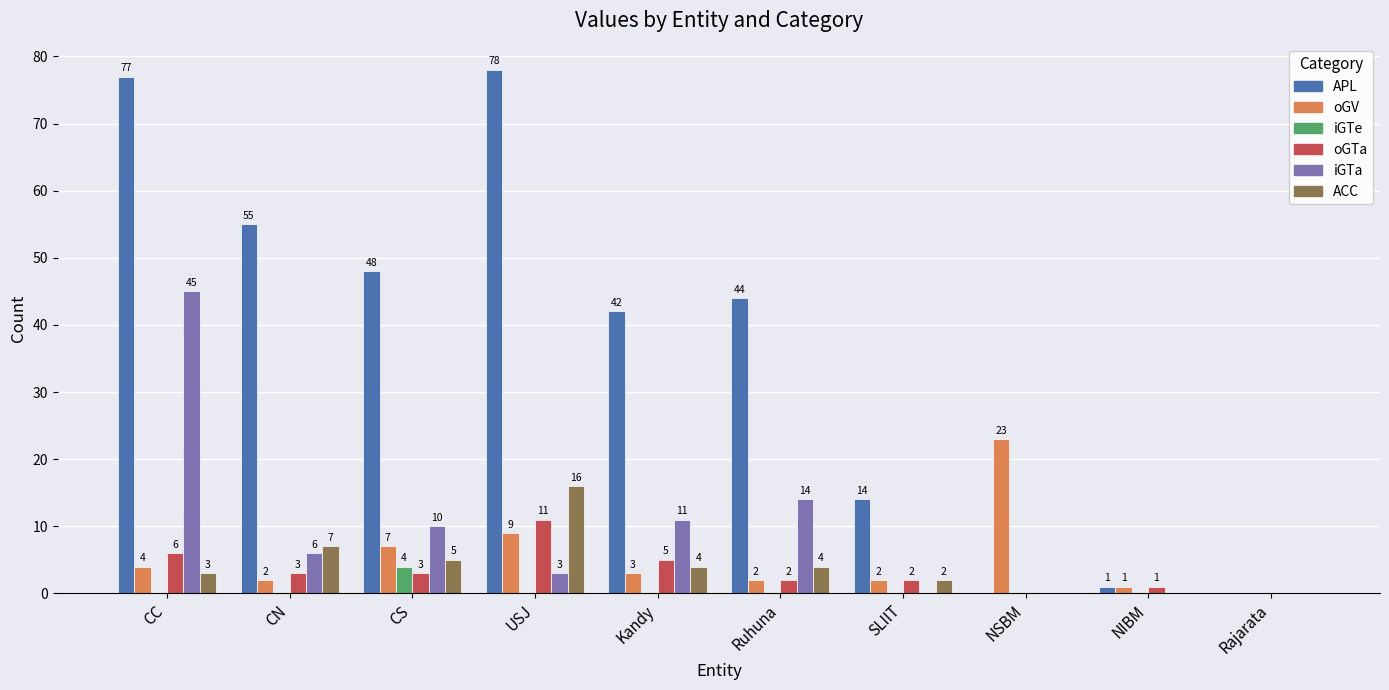

What is the total value across all series at Ruhuna?

66